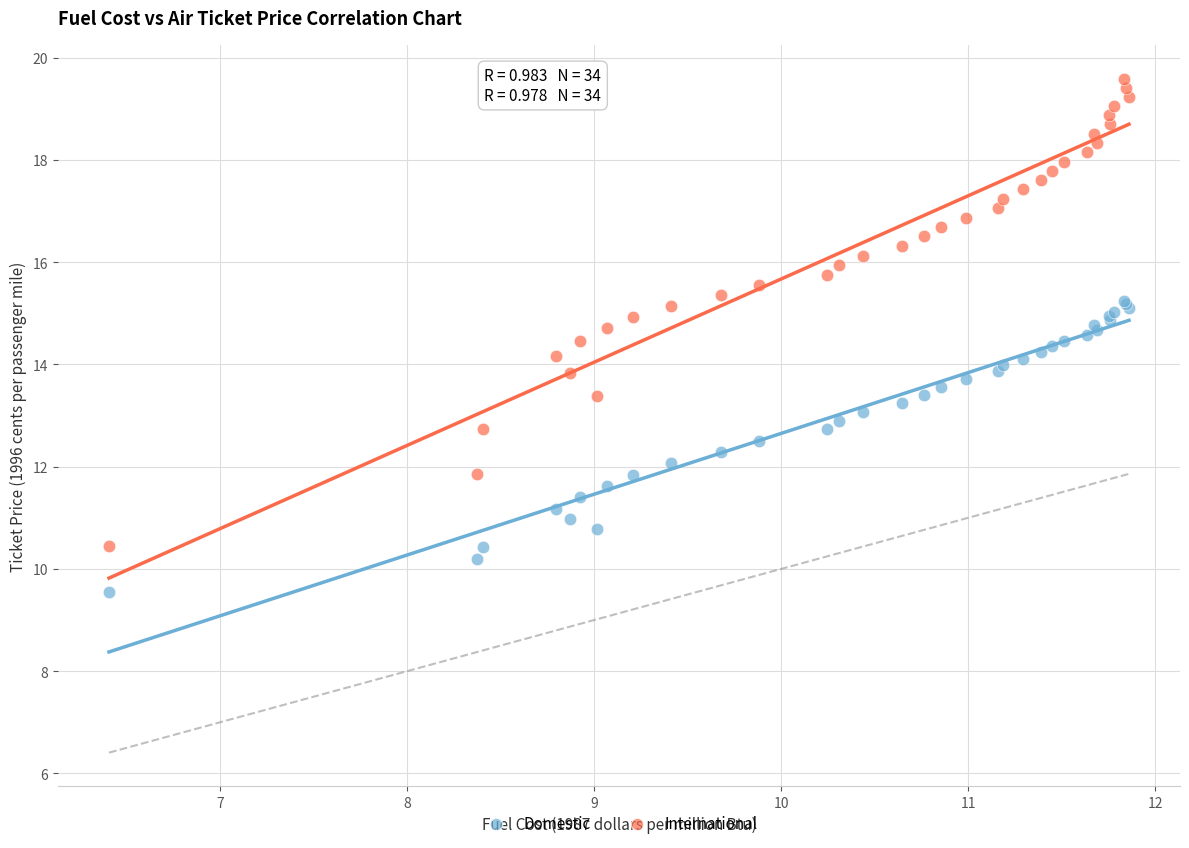

Which series contains the lowest Y value?

Domestic